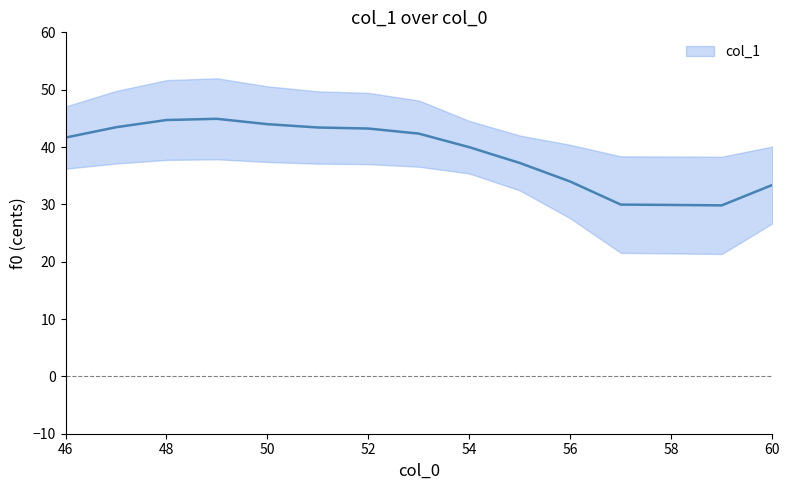

Approximately how many times larger is the value at 50 compared to 51?

1.0